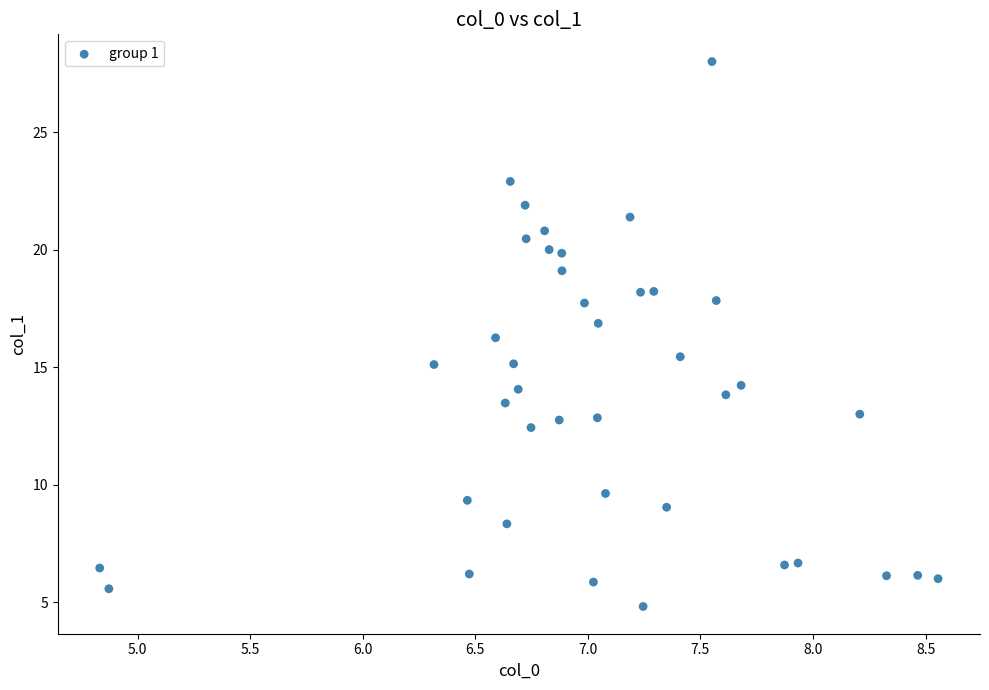

What is the range of X values (max minus min)?

3.7